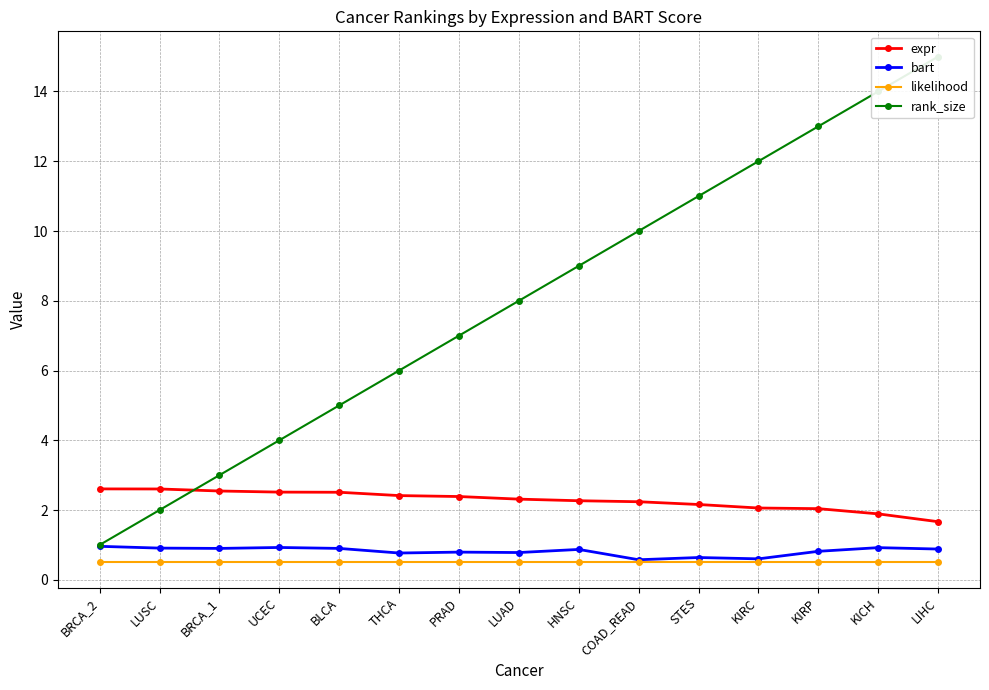

What is the greatest value displayed?

15.0